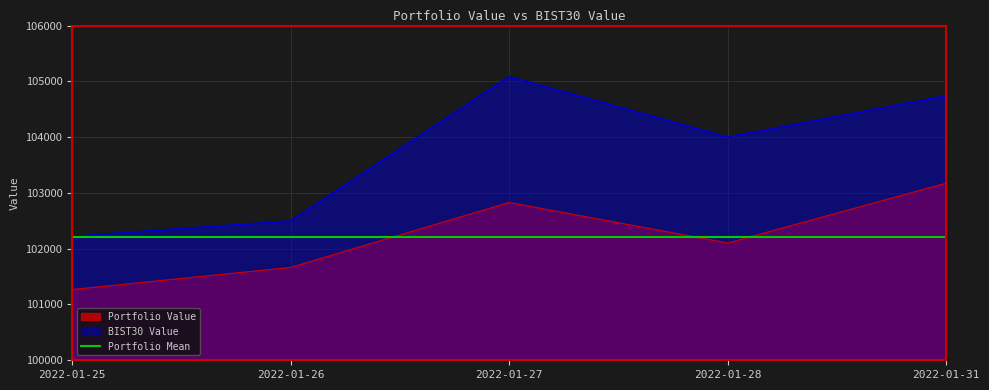

How many values in the Portfolio Value series exceed 102101?

3